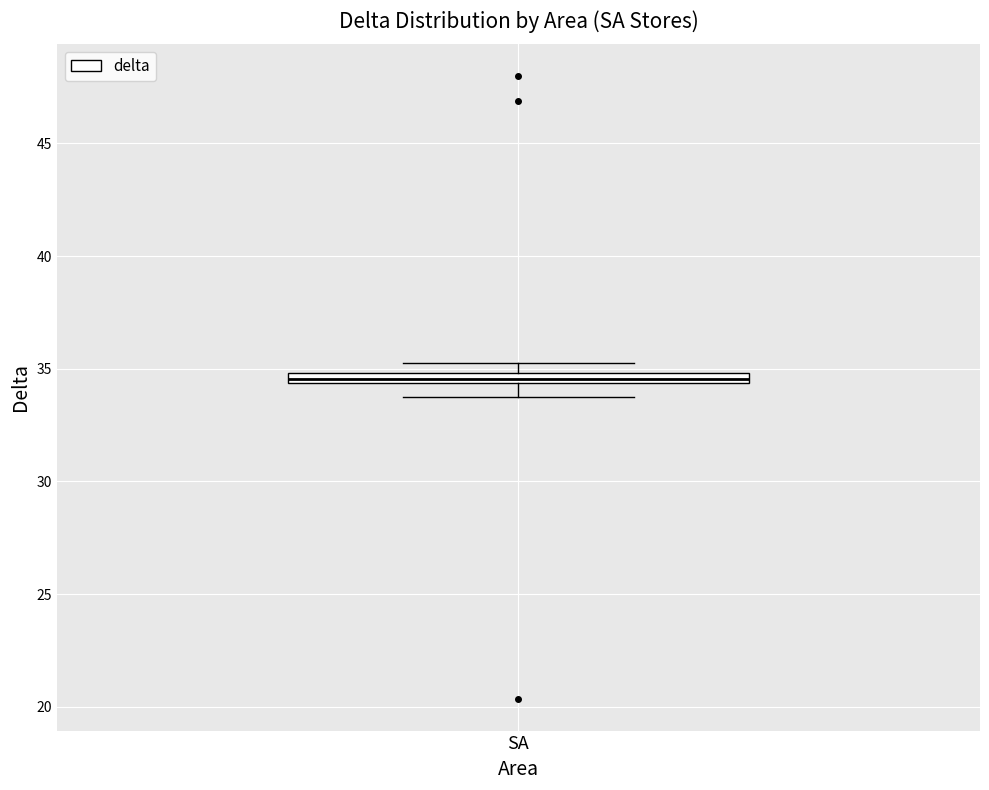

Where is the lower edge of the box for SA on the y-axis? The values are not printed on the chart, so give them approximately, as read against the axis.

34.5